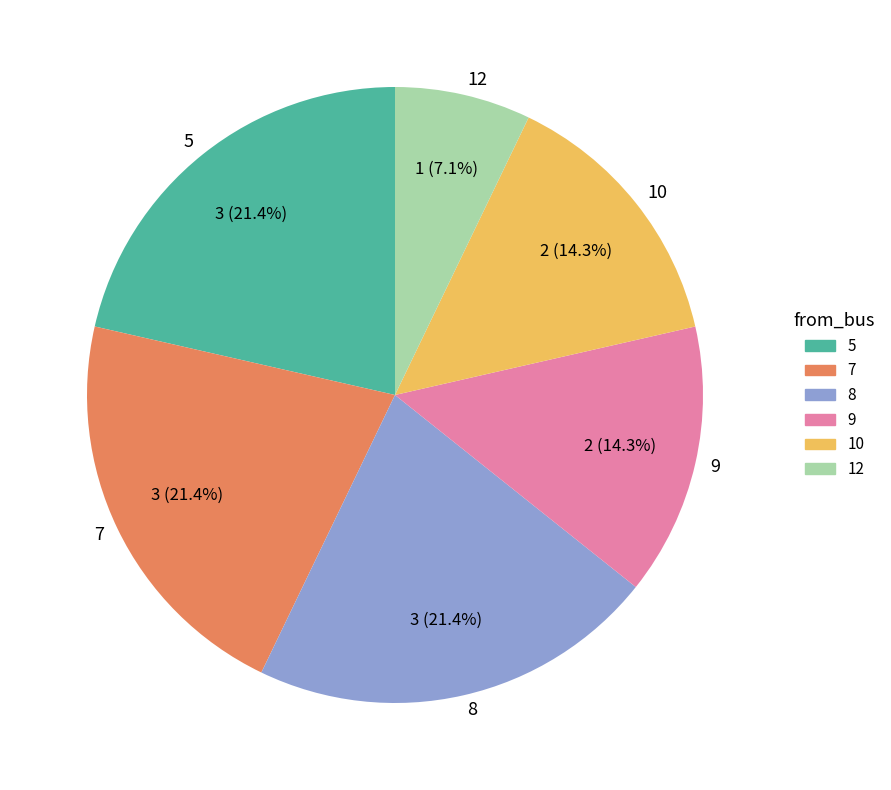

To the nearest percent, what portion does 8 represent?

21%